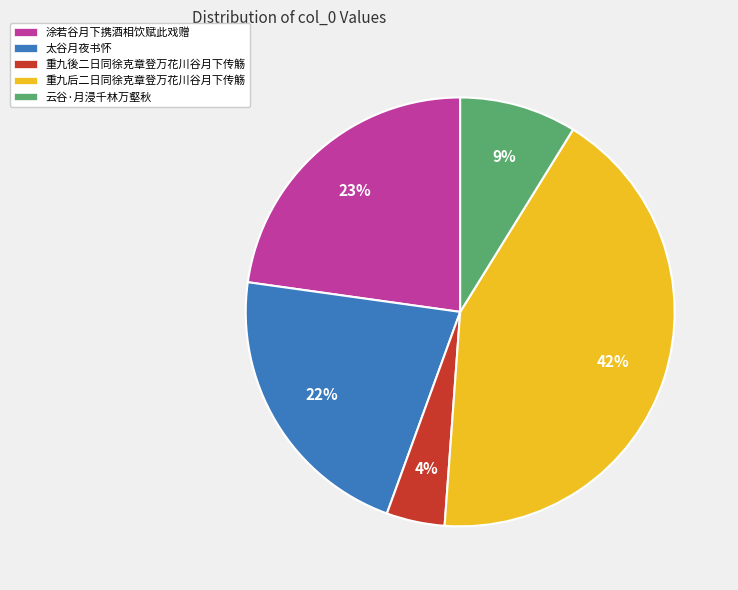

Does any single category account for the majority?

No